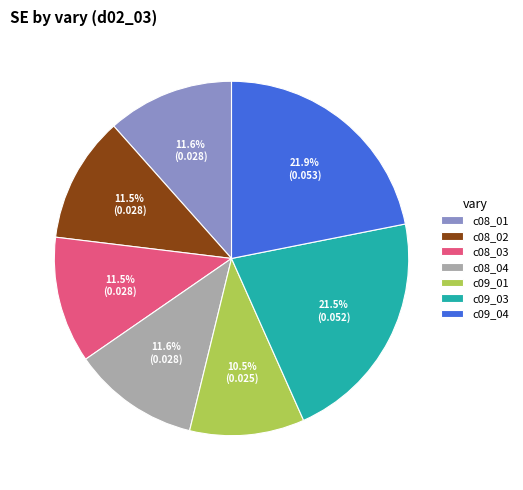

Is it true that c08_03 is 6% of the pie?

False